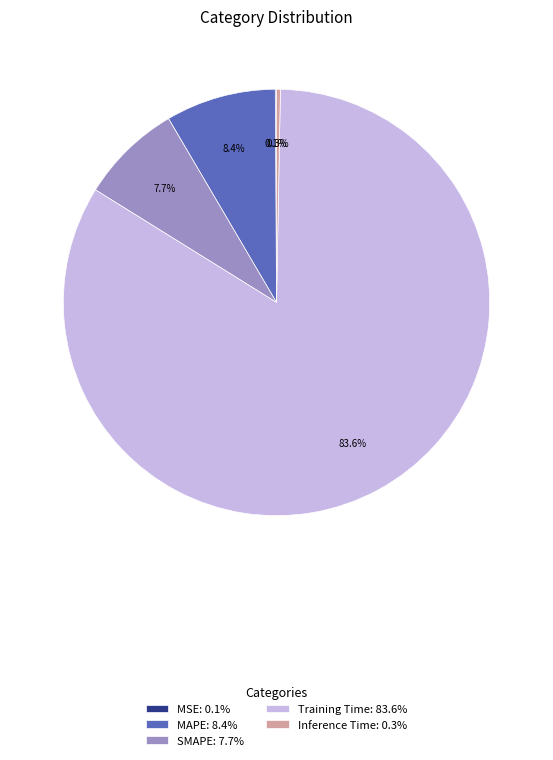

The SMAPE slice represents 1% of the pie. True or false?

False